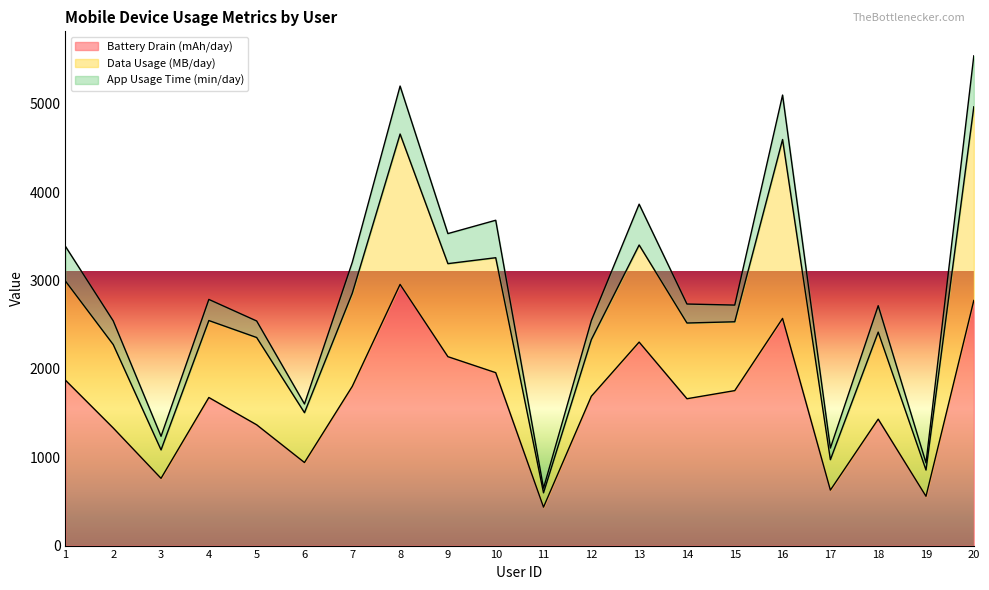

What is the value of the Battery Drain (mAh/day) point at the 7th from the left?

1802